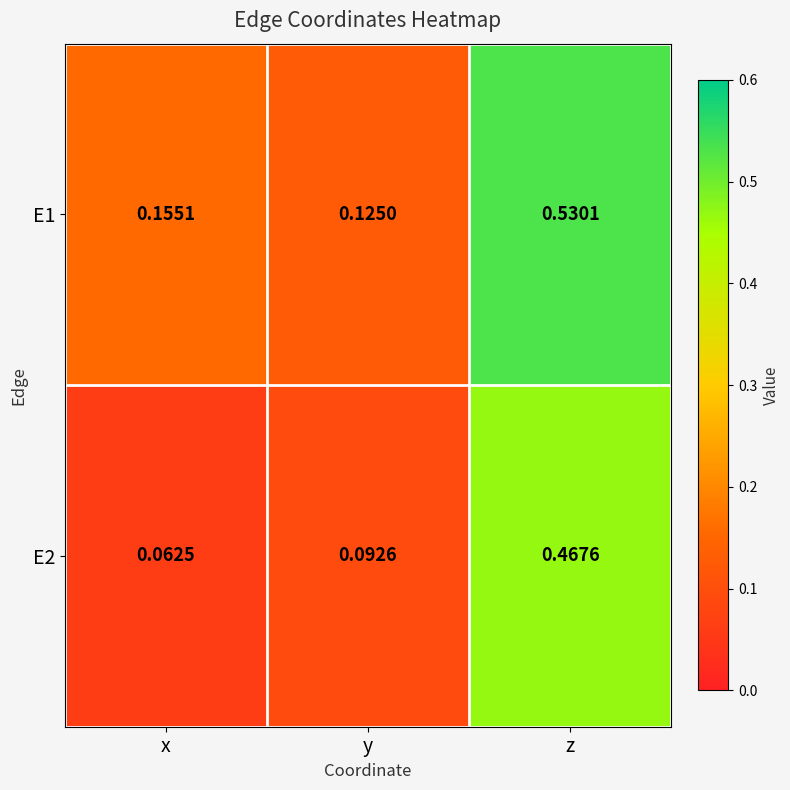

Which category has the lowest value in the E1 series?

y